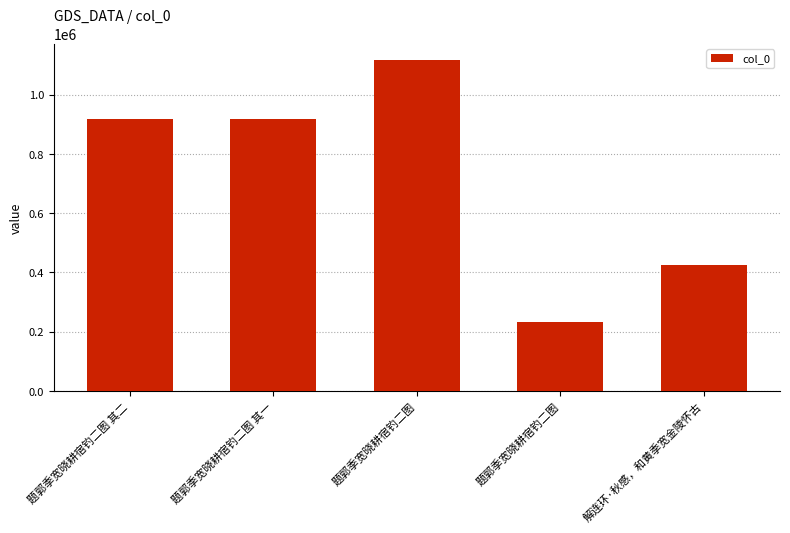

What is the ratio of the value at 题郭季宽晓耕宿钓二图 to the value at 题郭季宽晓耕宿钓二图 其一?

1.2